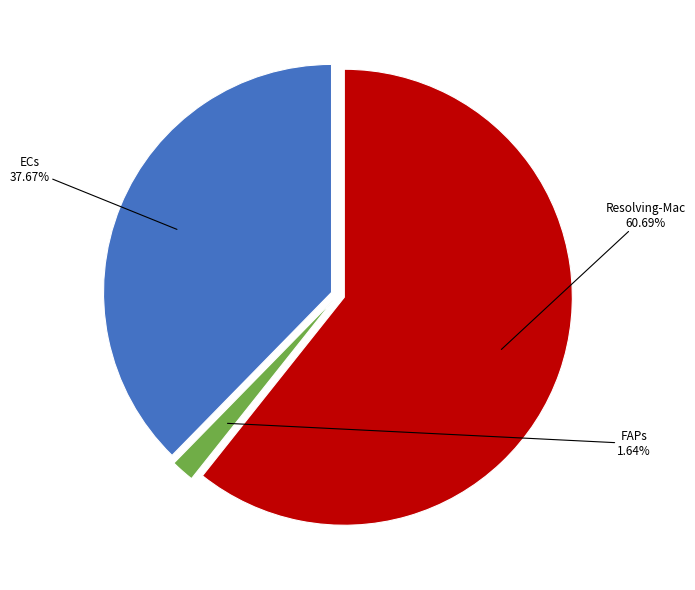

Does any single category account for the majority?

Yes